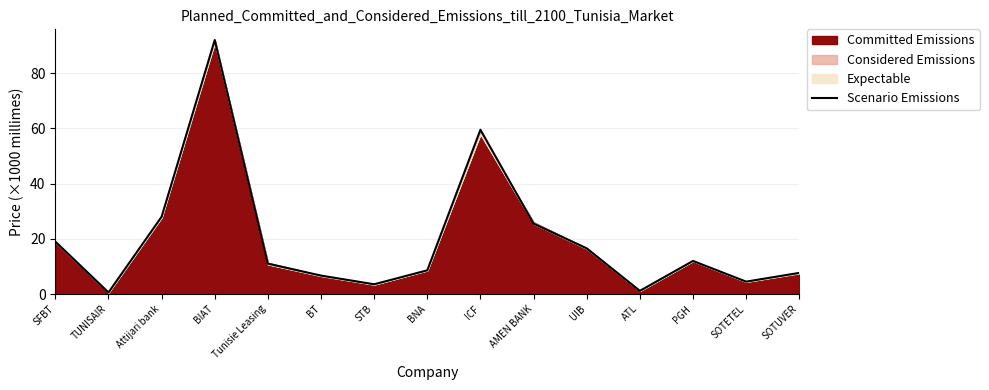

What is the label of the 11th point from the left?

UIB